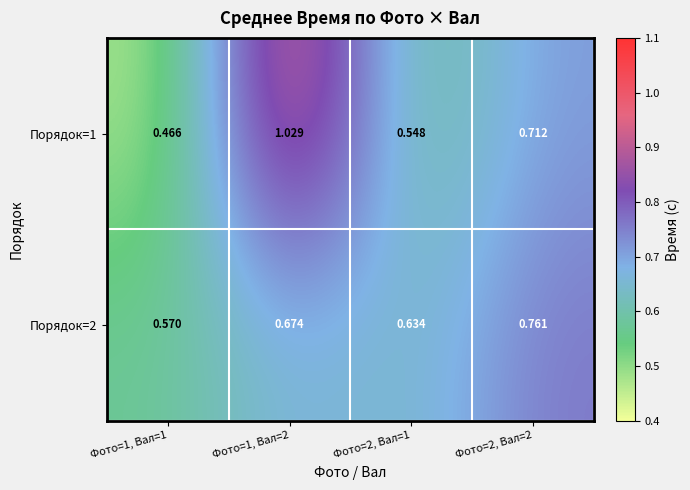

Is the value of Порядок=2 at Фото=1, Вал=1 greater than the value of Порядок=1 at Фото=1, Вал=1?

Yes